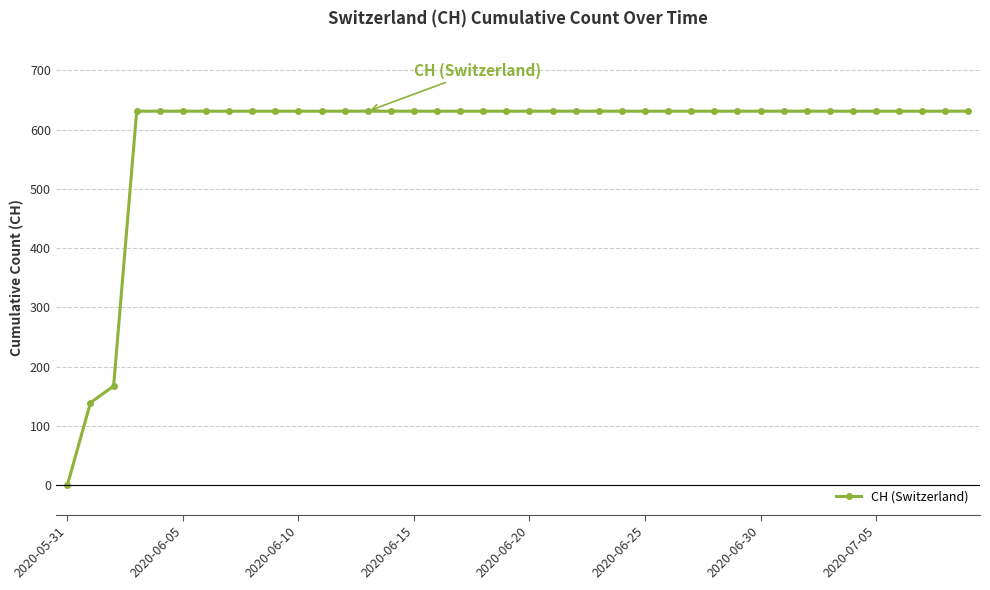

What is the value of the 18th point from the left?

631